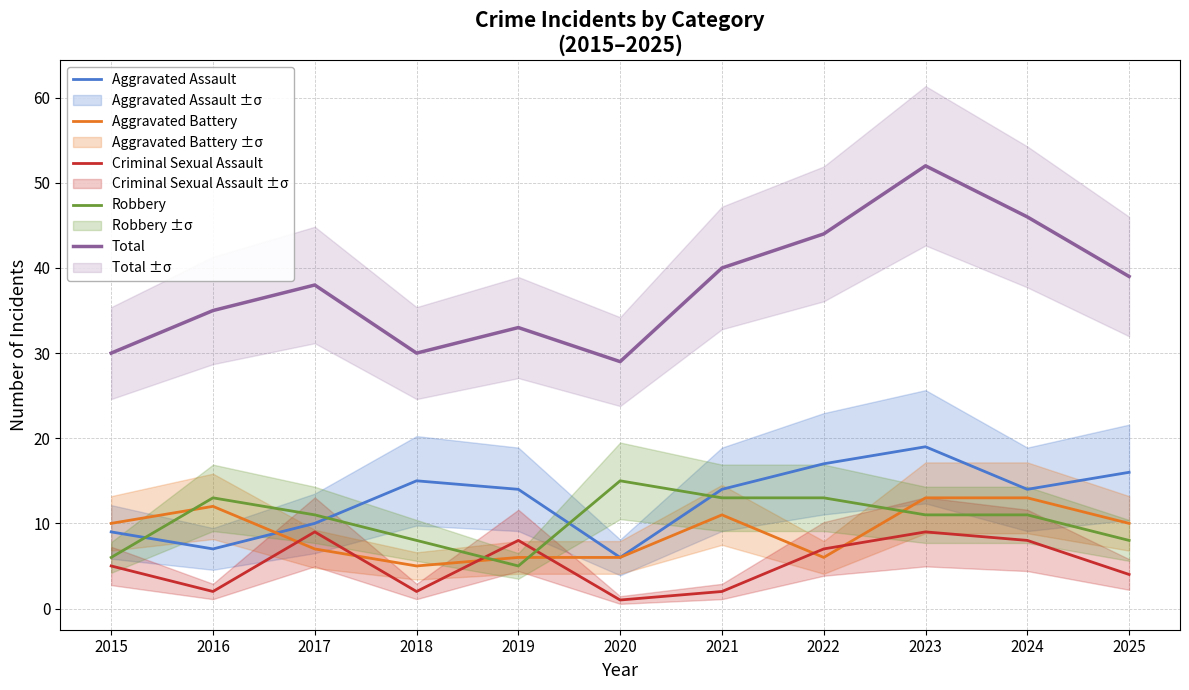

True or false: Robbery has a value of 5 at 2023.

False